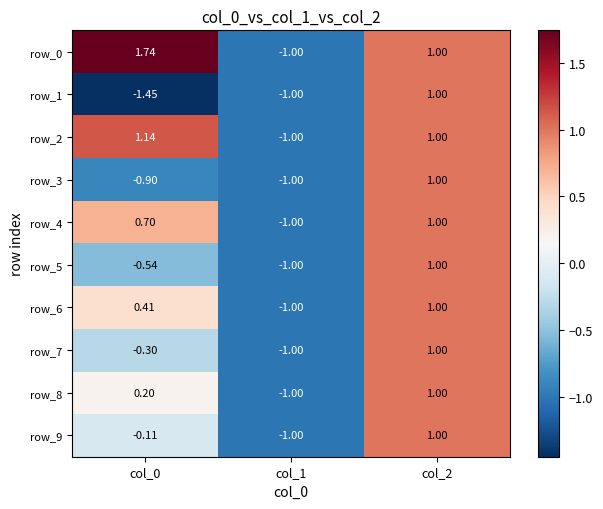

The row_6 series shows 0.3 at col_0. True or false?

False